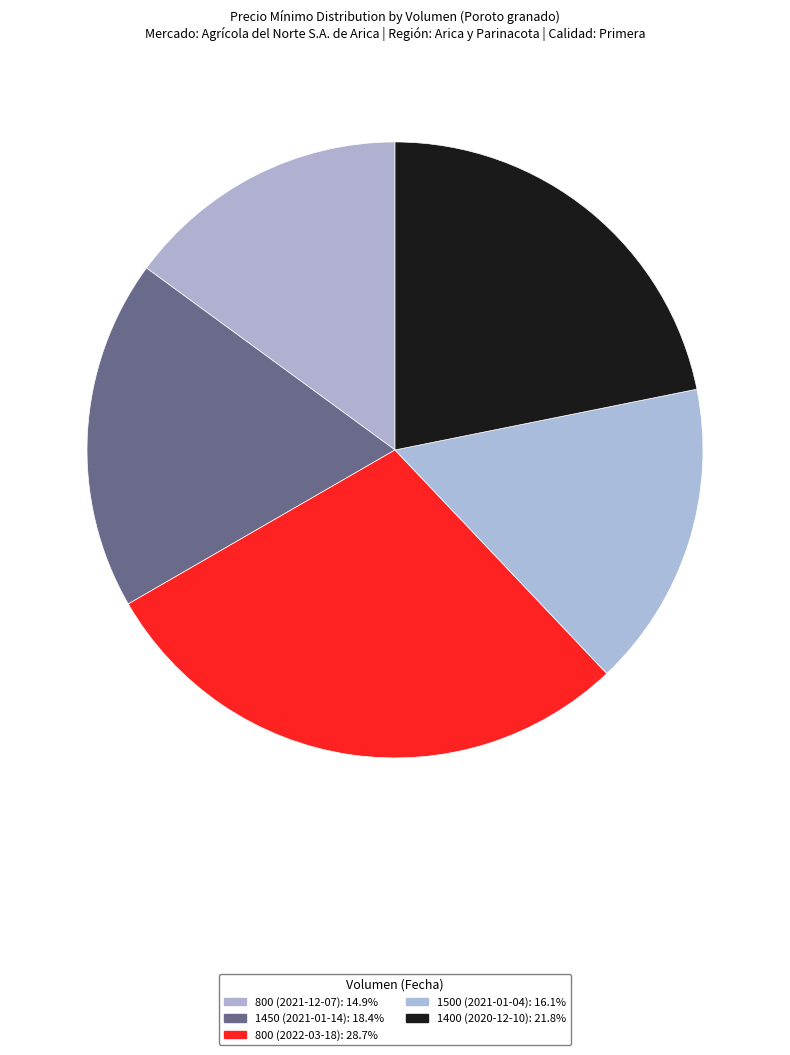

To the nearest percent, what is the average slice percentage?

20%